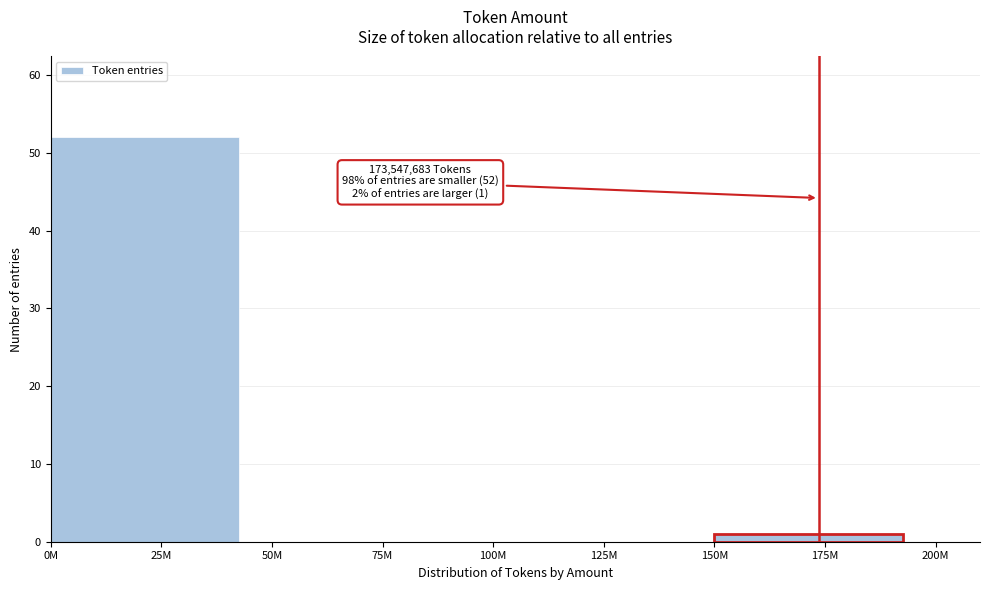

Reading left to right, extract all data points from this chart.

25M=52	75M=0	125M=0	175M=1